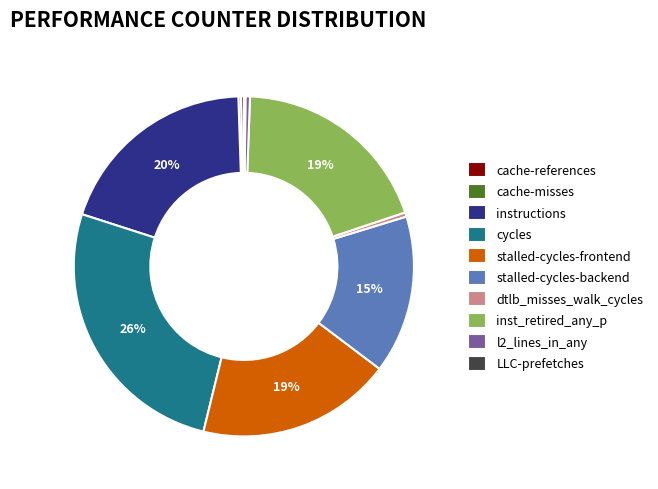

Does any single category account for the majority?

No